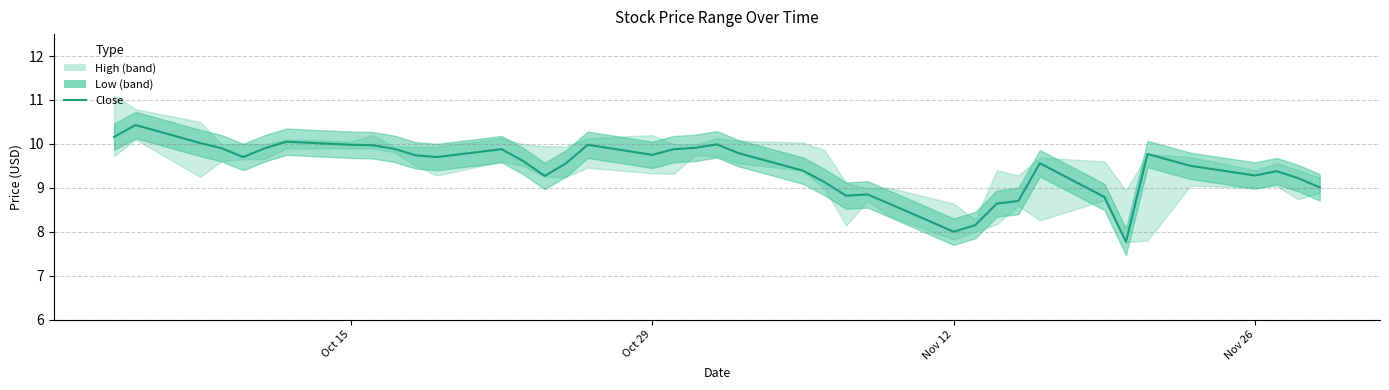

What is the smallest value displayed?

7.8